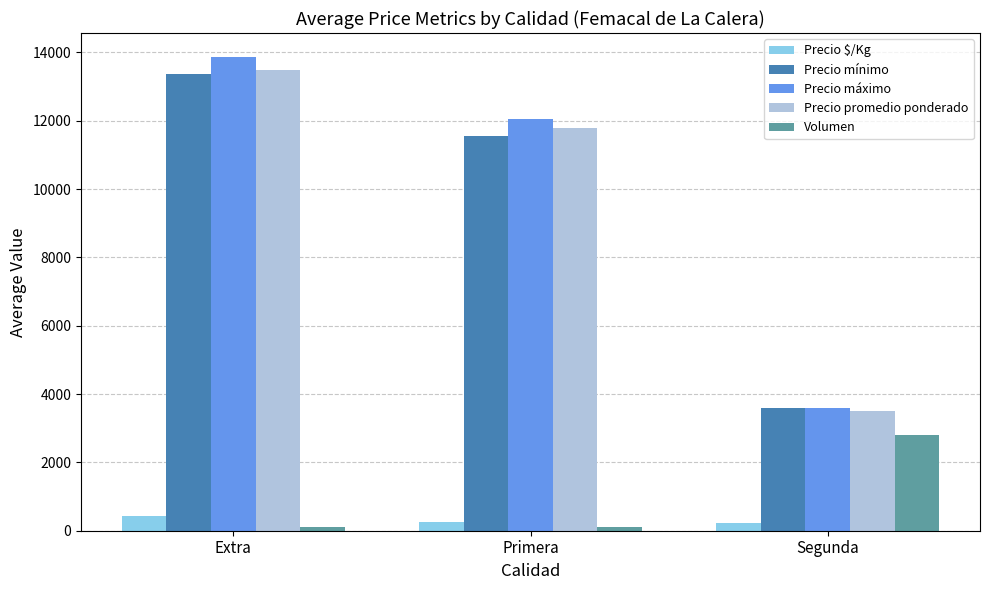

What is the sum of the Precio $/Kg values at Segunda and Primera?

489